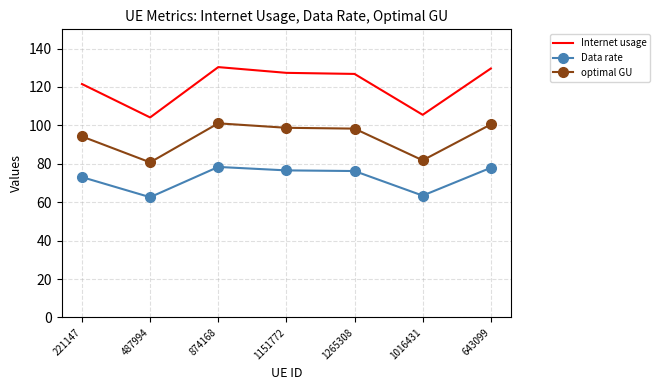

What are all the series names shown in the legend?

Internet usage, Data rate, optimal GU